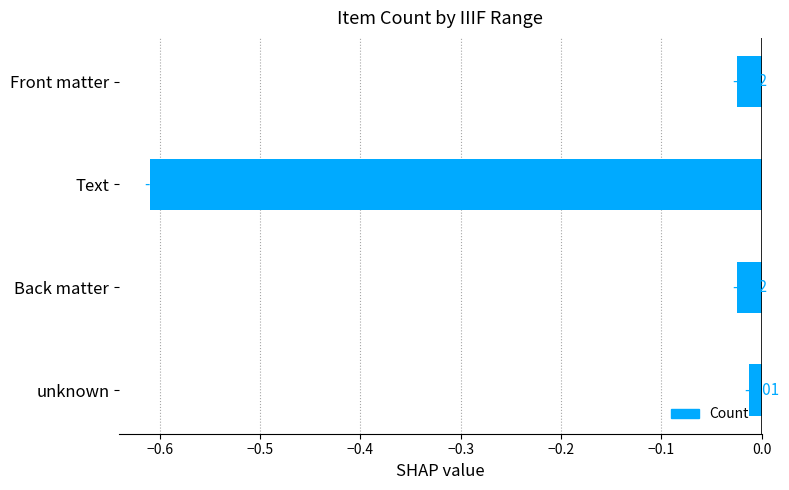

What is the sum of all values?

-0.7